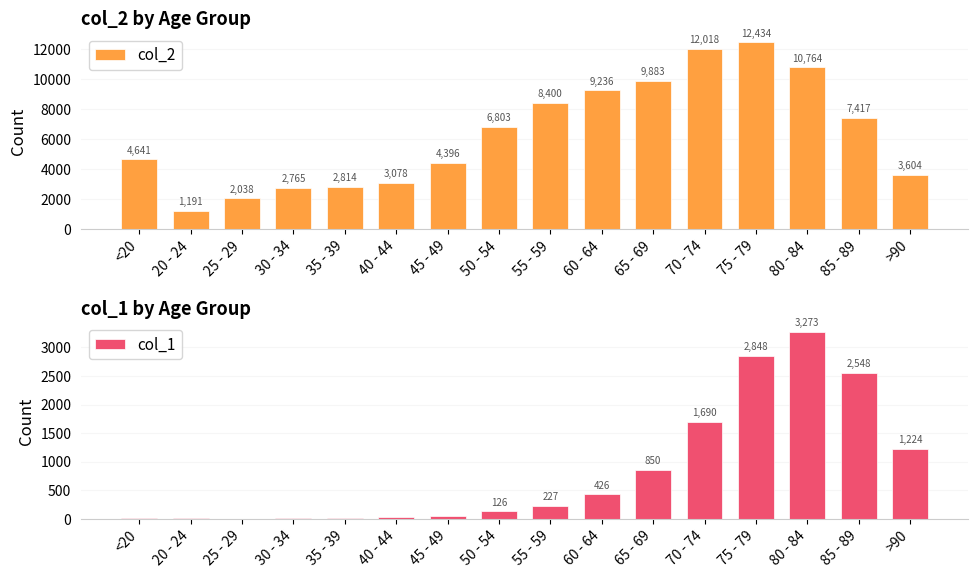

Reading right to left, transcribe all the data shown in this chart.

col_2: 3604	7417	10764	12434	12018	9883	9236	8400	6803	4396	3078	2814	2765	2038	1191	4641
col_1: 1224	2548	3273	2848	1690	850	426	227	126	47	24	18	17	3	4	18